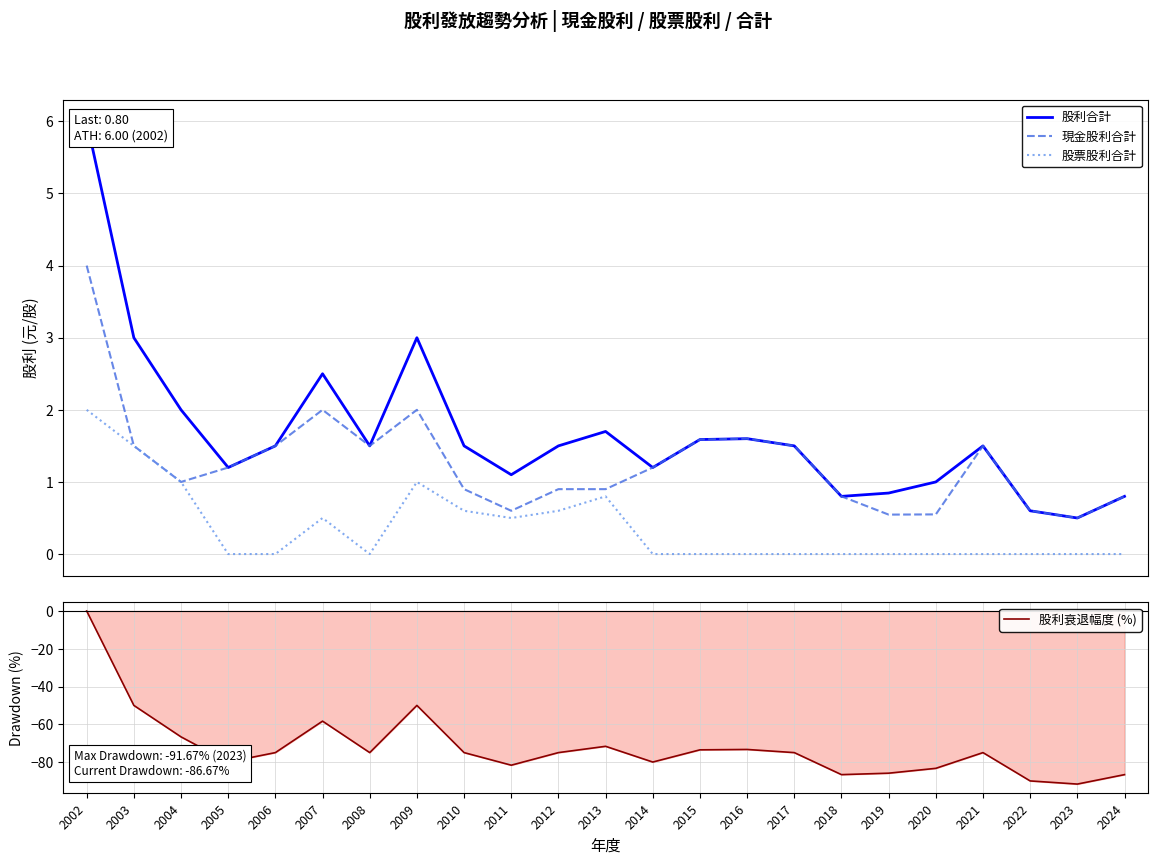

True or false: 股利衰退幅度 (%) and 股利合計 intersect in this chart.

False